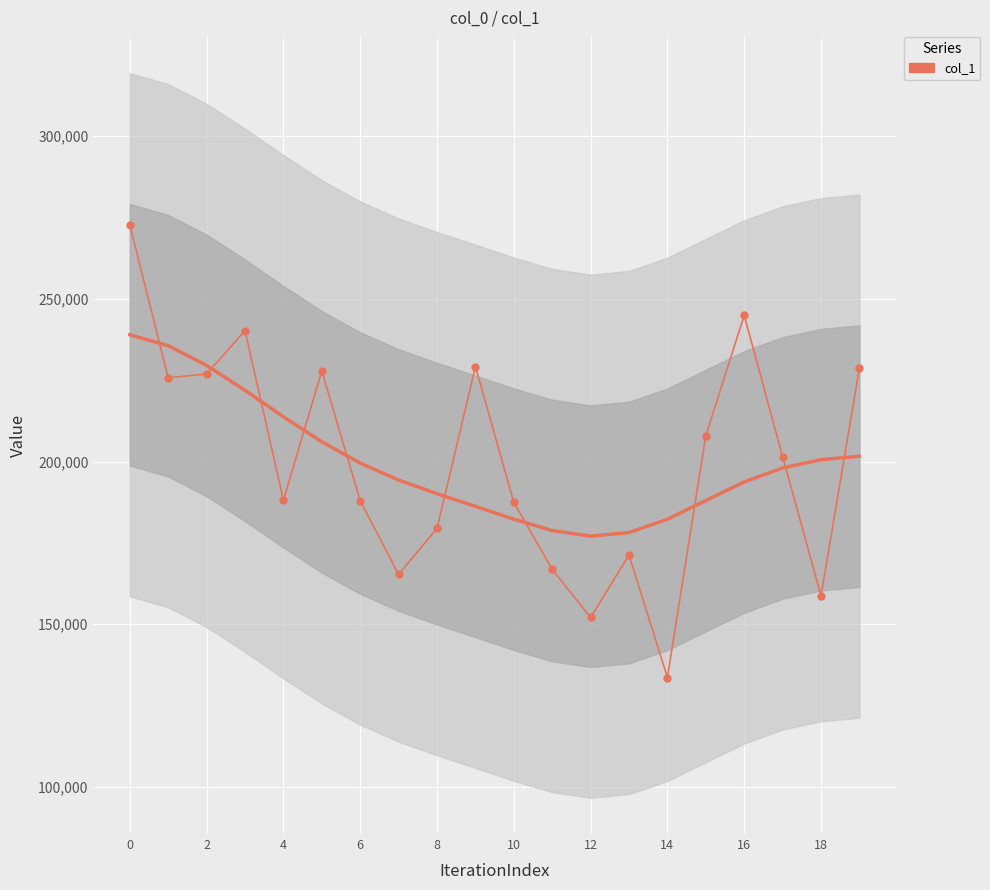

Approximately how many times larger is the value at 2 compared to 19?

1.0